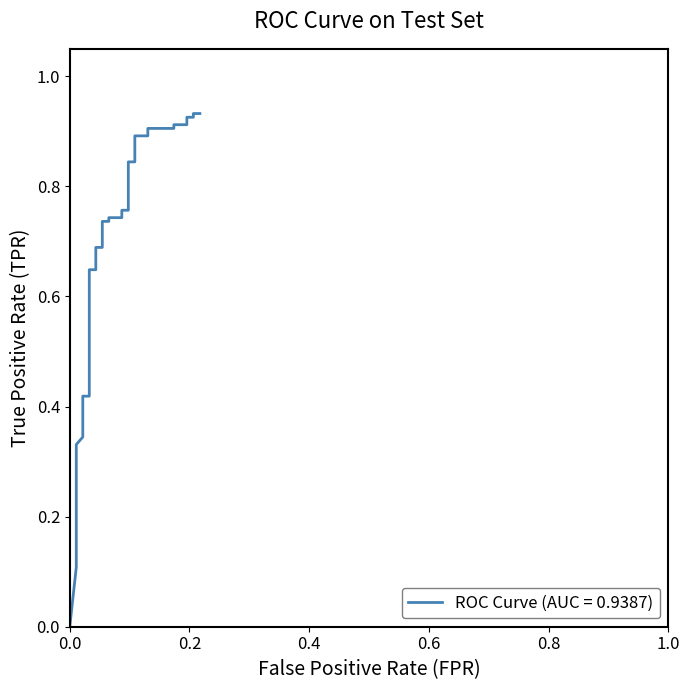

At which label is the value closest to 0?

fpr